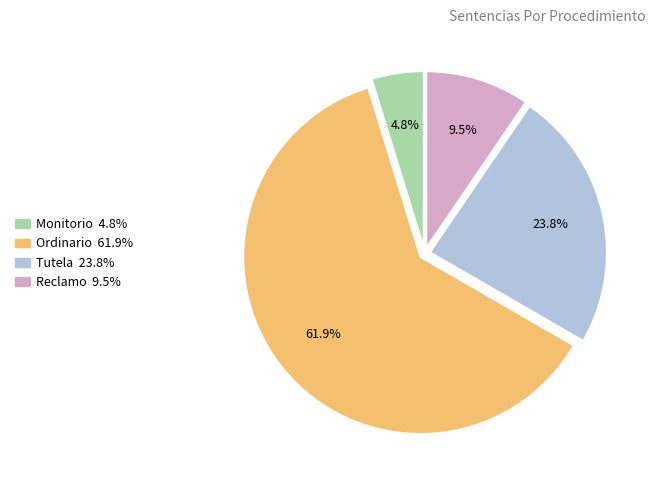

What is the smallest slice in the pie chart?

Monitorio